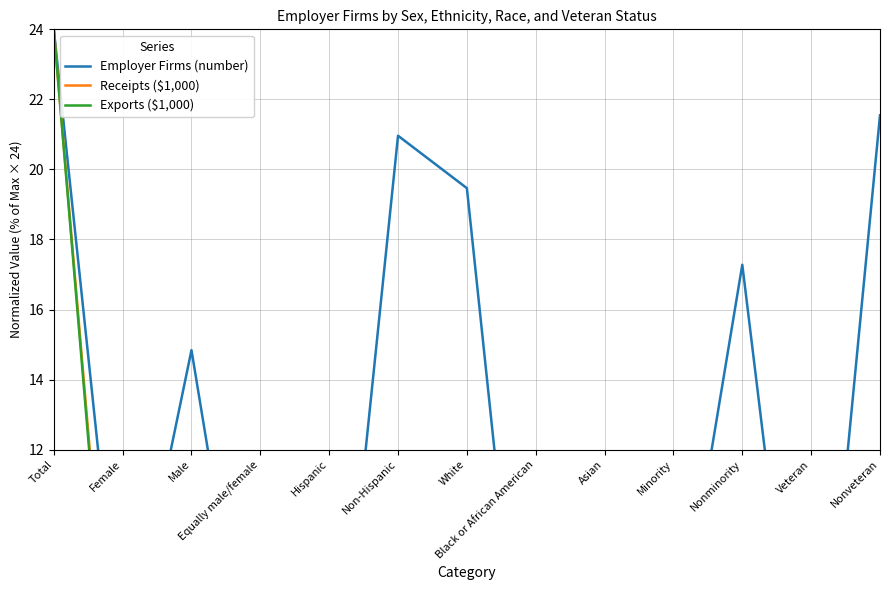

What is the difference between the highest and lowest values at Nonminority?

13.1